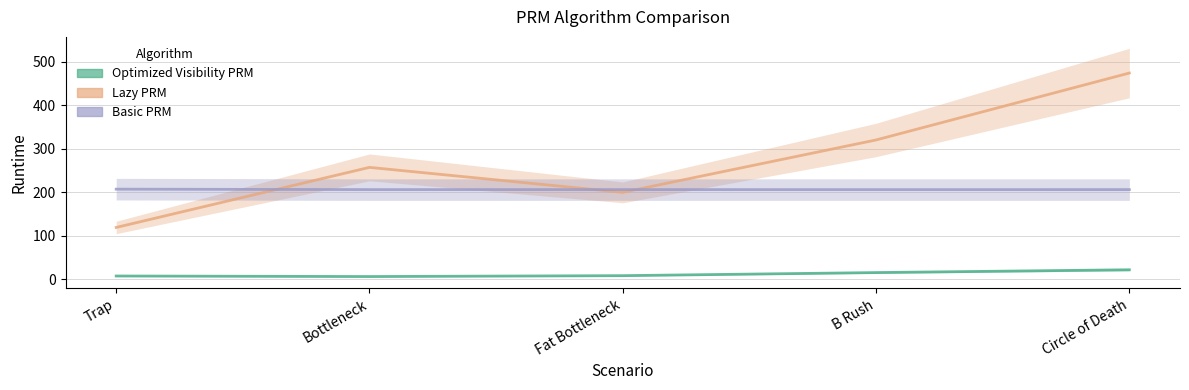

At which category is the sum across all series the highest?

Circle of Death